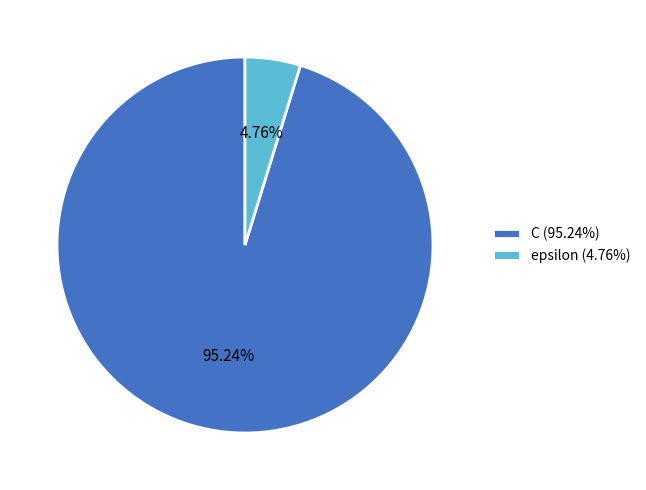

How many slices are in this pie chart?

2